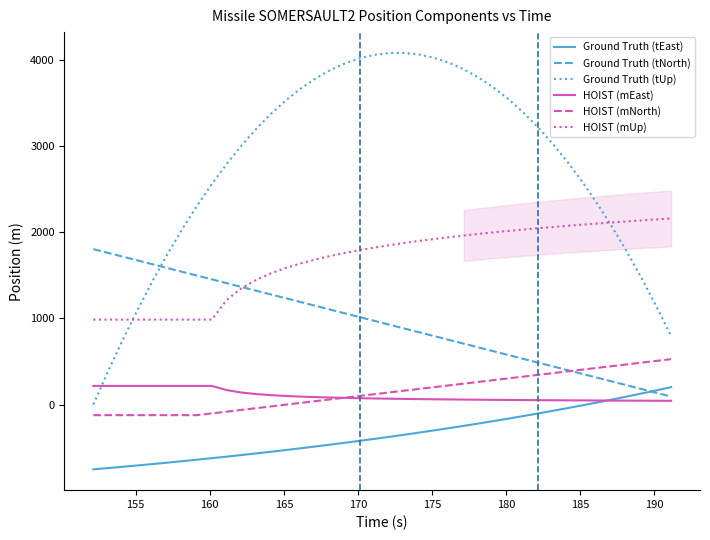

Which series has the widest spread of values?

Ground Truth (tUp)